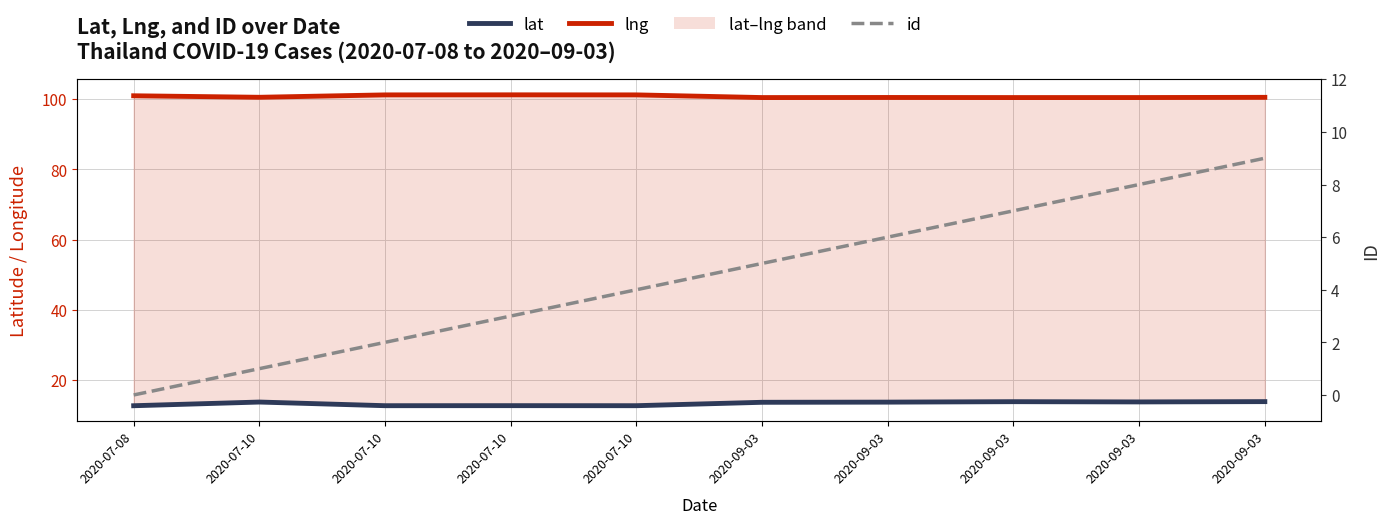

Count the lat values in the range 12 to 13.

4